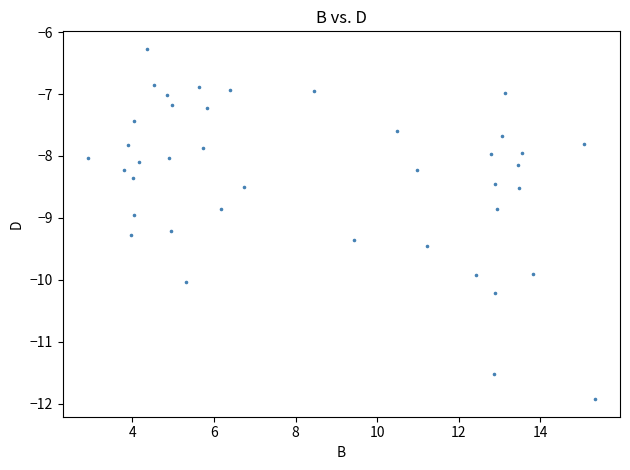

What is the range of Y values (max minus min)?

5.7